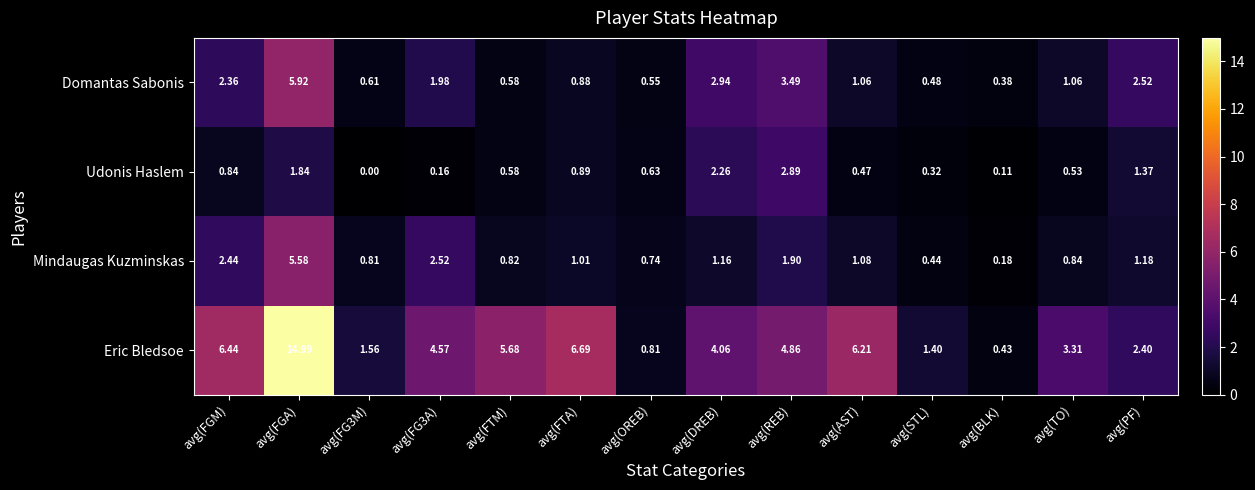

Rank the series at avg(DREB) from highest to lowest value.

Eric Bledsoe, Domantas Sabonis, Udonis Haslem, Mindaugas Kuzminskas